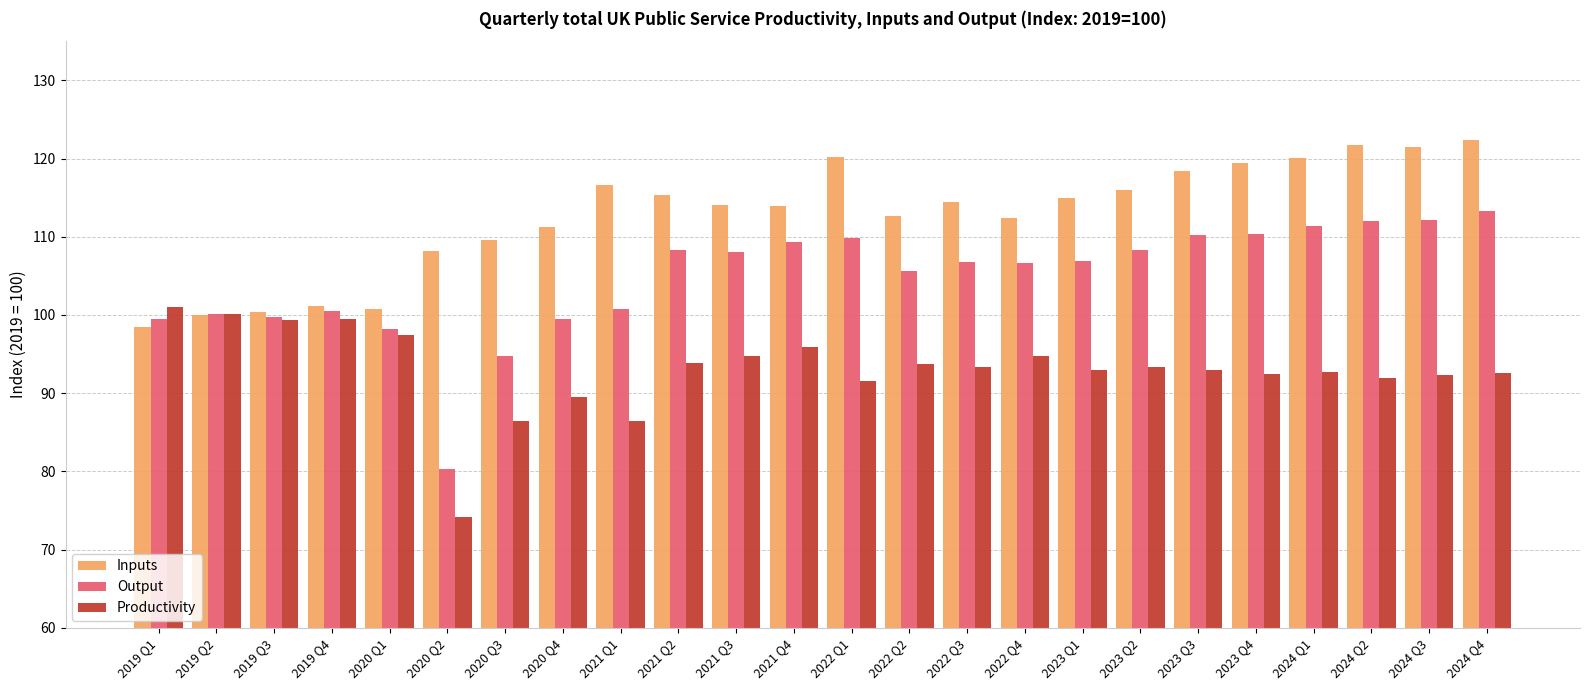

What is the minimum value shown in the chart?

74.2